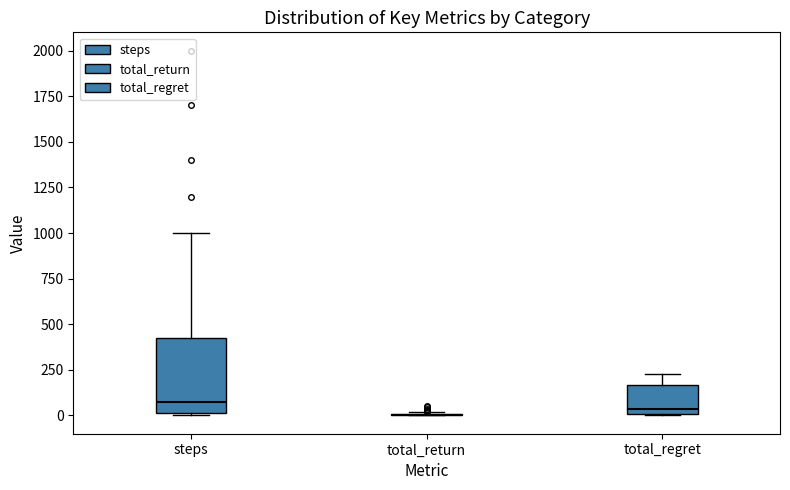

Reading left to right, transcribe this box plot: for each box, give where its median line is, the range the box spans, and where its two whiskers end, as read against the y-axis. The values are not printed on the chart, so give them approximately, as read against the axis.

steps: median 100, box 0 to 450, whiskers 0 to 1000
total_return: box collapsed to a line at 0, whiskers 0 to 0
total_regret: median 50, box 0 to 150, whiskers 0 to 250